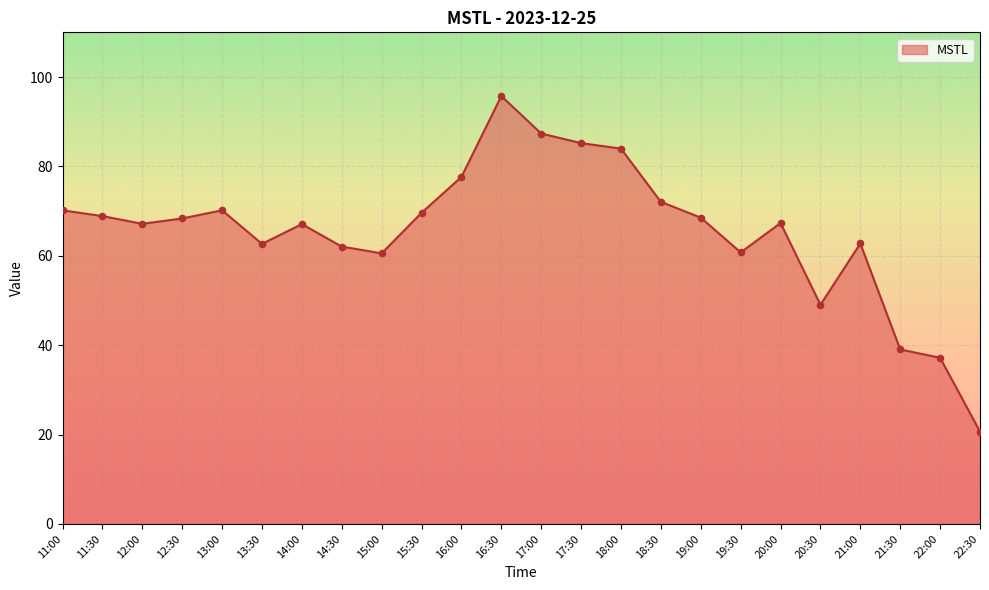

Approximately how many times larger is the value at 21:30 compared to 20:00?

0.6